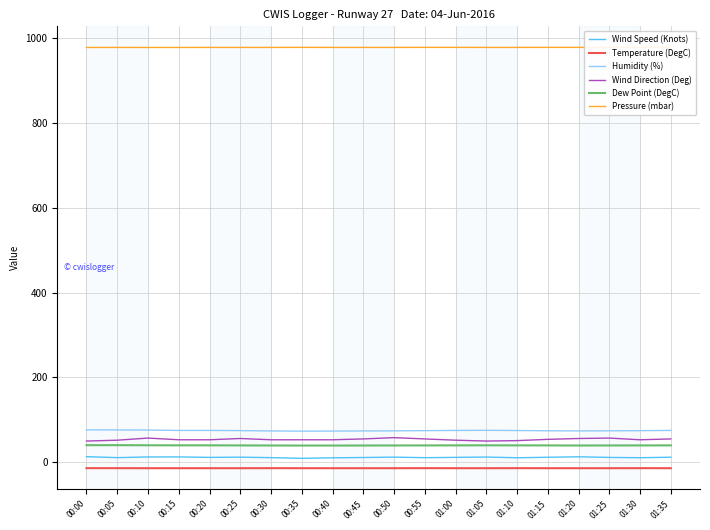

How many lines are shown in the chart?

6